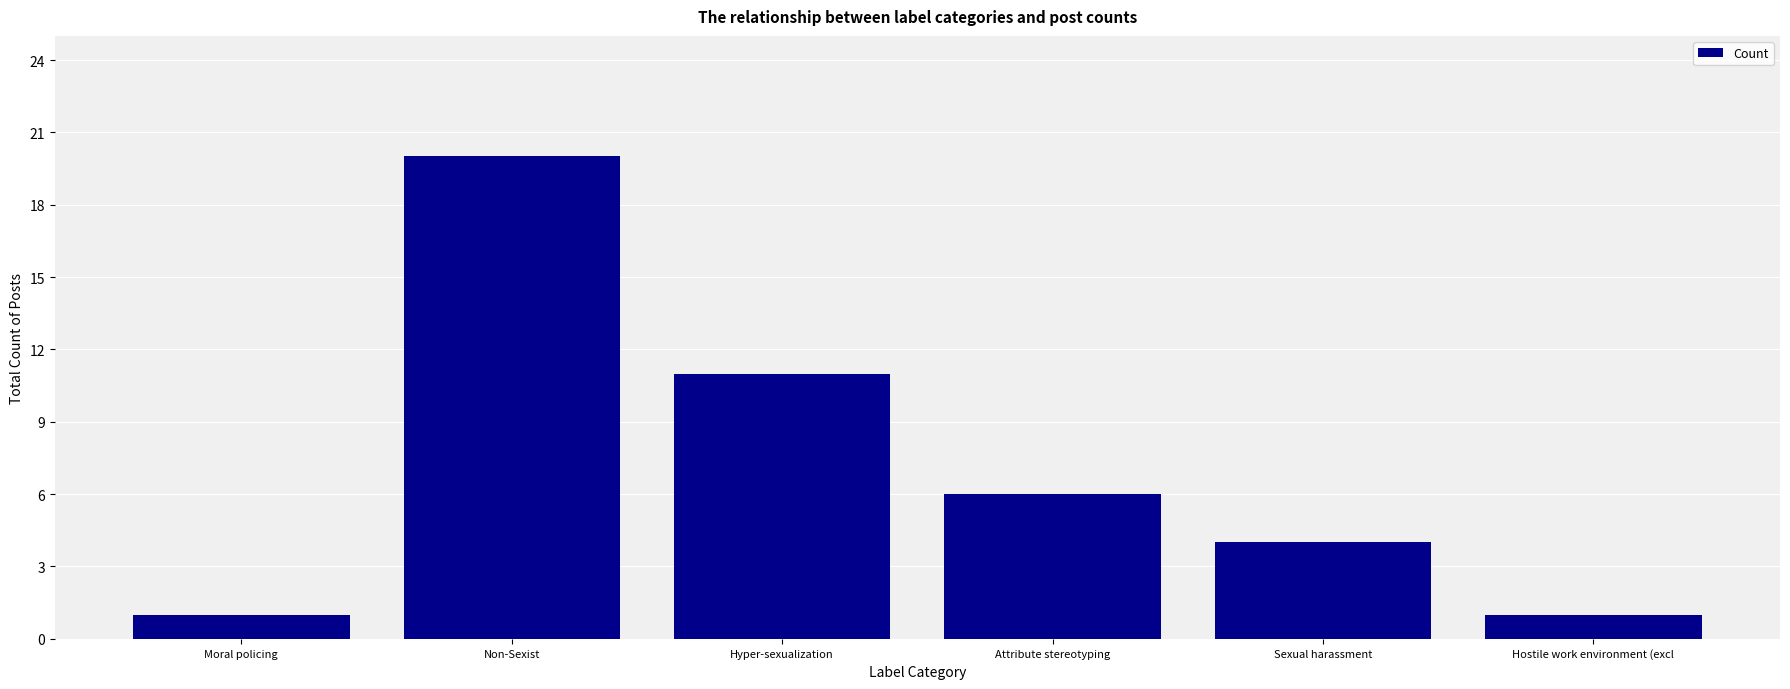

Which label corresponds to the largest value in the chart?

Non-Sexist